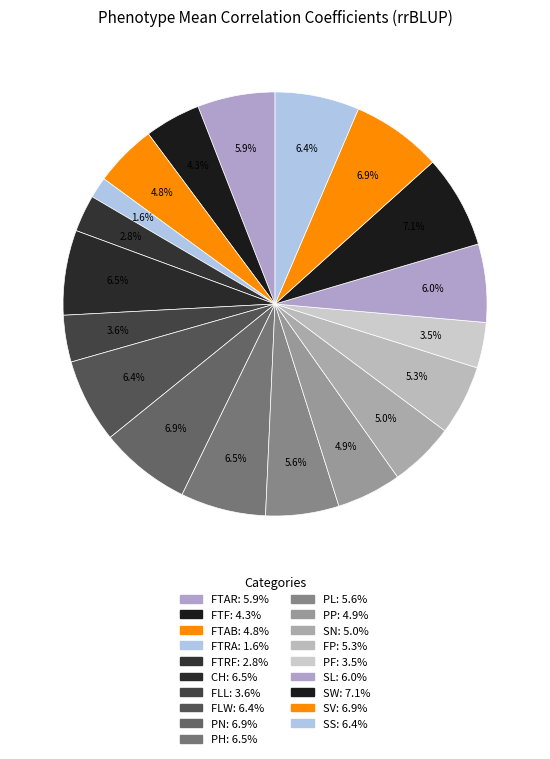

To the nearest percent, what portion does PL represent?

6%